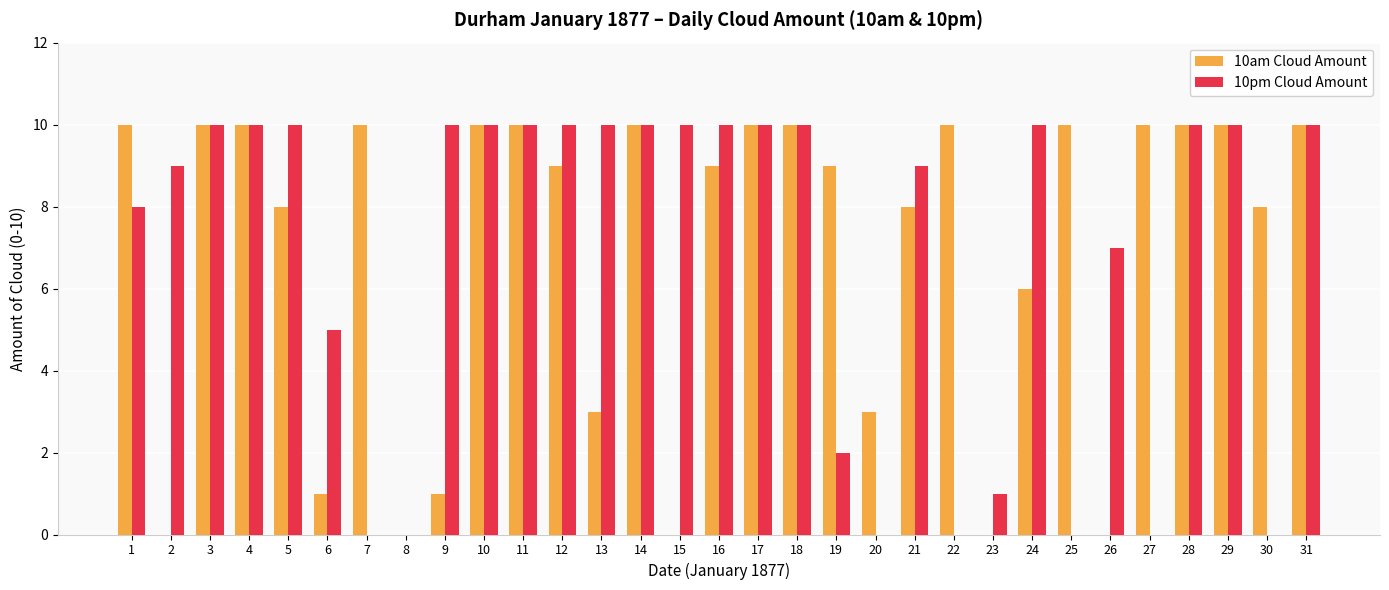

Which series changed the most between 21 and 25?

10pm Cloud Amount